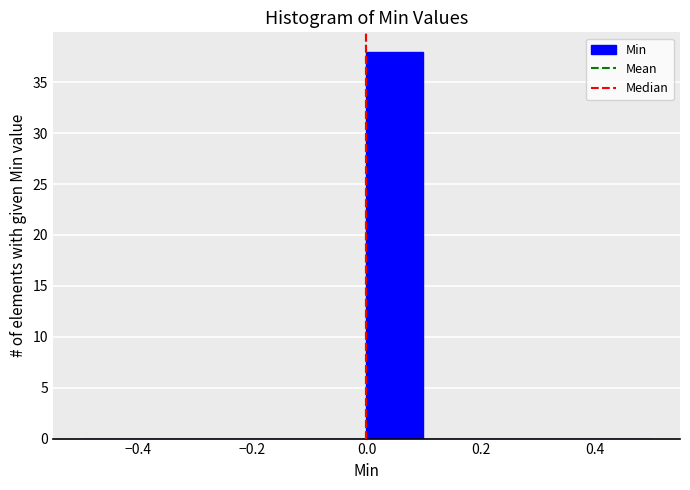

Reading left to right, transcribe this chart: for each bar, give the range it covers on the x-axis and its height. The values are not printed on the chart, so give them approximately, as read against the axis.

-0.5 to -0.4: 0
-0.4 to -0.3: 0
-0.3 to -0.2: 0
-0.2 to -0.1: 0
-0.1 to 0.0: 0
0.0 to 0.1: 38
0.1 to 0.2: 0
0.2 to 0.3: 0
0.3 to 0.4: 0
0.4 to 0.5: 0